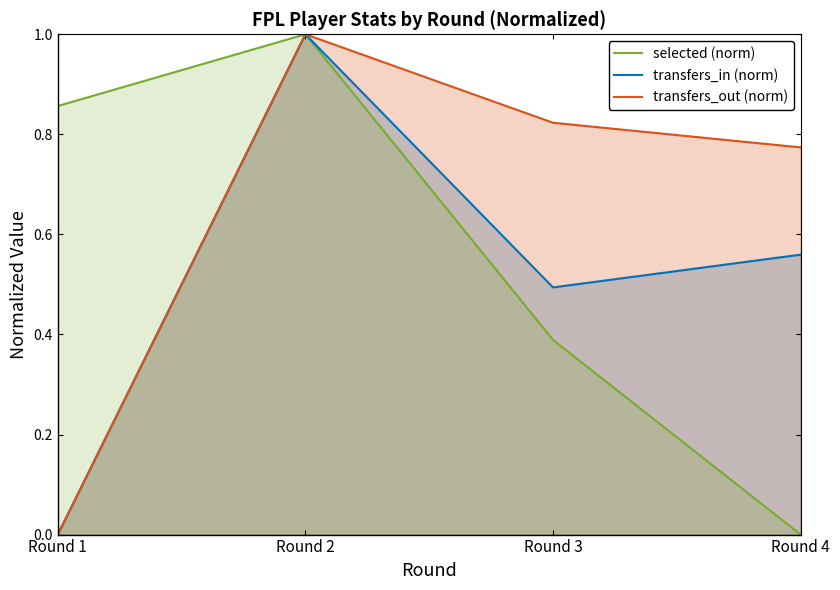

Rank the series at Round 3 from highest to lowest value.

transfers_out (norm), transfers_in (norm), selected (norm)